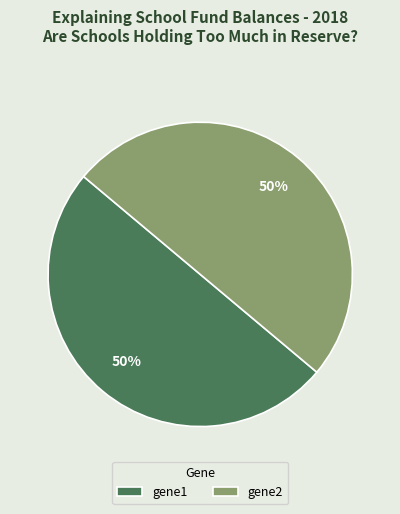

Do gene2 and gene1 together represent more than half of the pie?

Yes